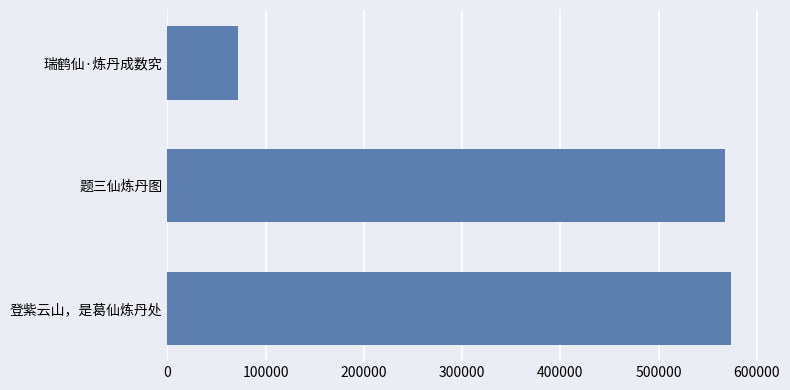

Rank the categories by value from lowest to highest.

瑞鹤仙·炼丹成数究, 题三仙炼丹图, 登紫云山，是葛仙炼丹处